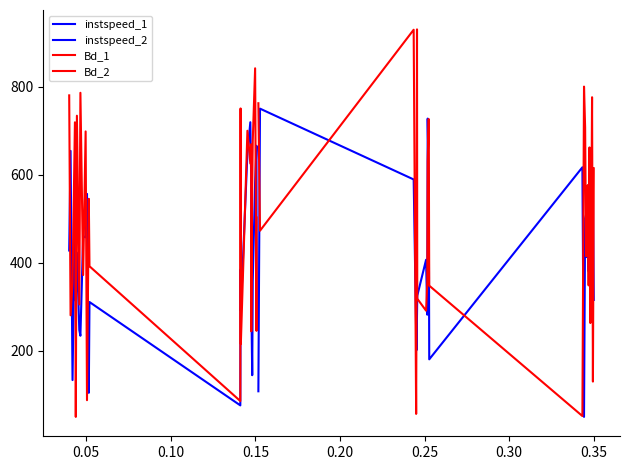

True or false: instspeed_1 and instspeed_2 intersect in this chart.

True